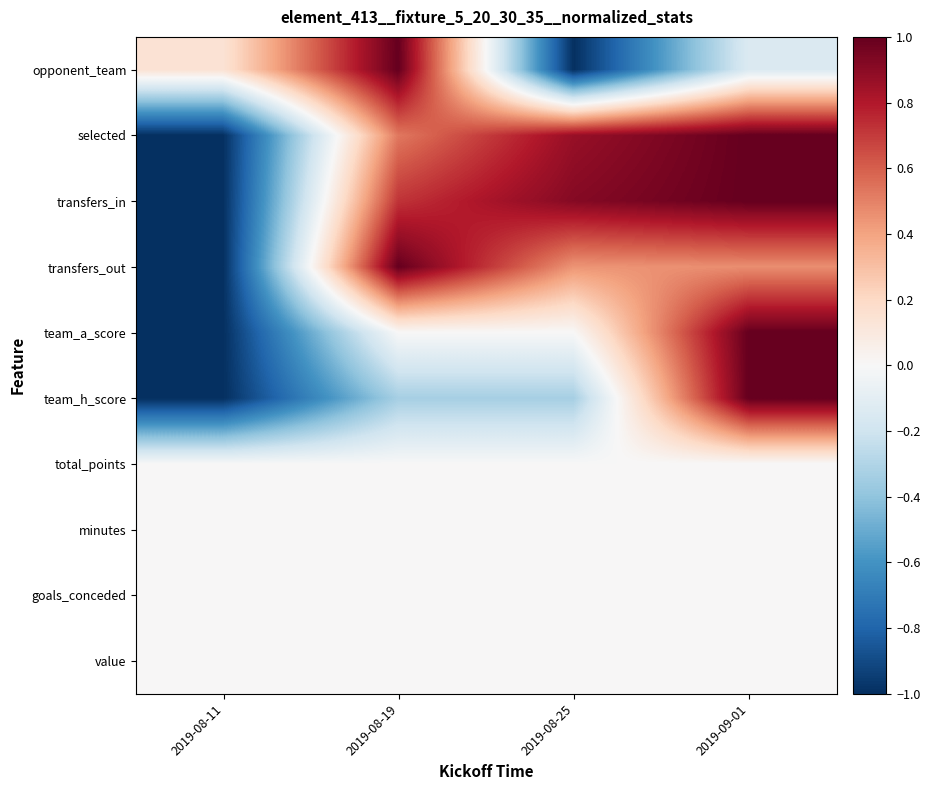

Reading right to left, extract all data points from this chart.

opponent_team: 2019-09-01=-0.1	2019-08-25=-1.0	2019-08-19=1.0	2019-08-11=0.1
selected: 2019-09-01=1.0	2019-08-25=0.9	2019-08-19=0.5	2019-08-11=-1.0
transfers_in: 2019-09-01=1.0	2019-08-25=0.9	2019-08-19=0.7	2019-08-11=-1.0
transfers_out: 2019-09-01=0.5	2019-08-25=0.4	2019-08-19=1.0	2019-08-11=-1.0
team_a_score: 2019-09-01=1.0	2019-08-25=0.0	2019-08-19=0.0	2019-08-11=-1.0
team_h_score: 2019-09-01=1.0	2019-08-25=-0.3	2019-08-19=-0.3	2019-08-11=-1.0
total_points: 2019-09-01=0.0	2019-08-25=0.0	2019-08-19=0.0	2019-08-11=0.0
minutes: 2019-09-01=0.0	2019-08-25=0.0	2019-08-19=0.0	2019-08-11=0.0
goals_conceded: 2019-09-01=0.0	2019-08-25=0.0	2019-08-19=0.0	2019-08-11=0.0
value: 2019-09-01=0.0	2019-08-25=0.0	2019-08-19=0.0	2019-08-11=0.0